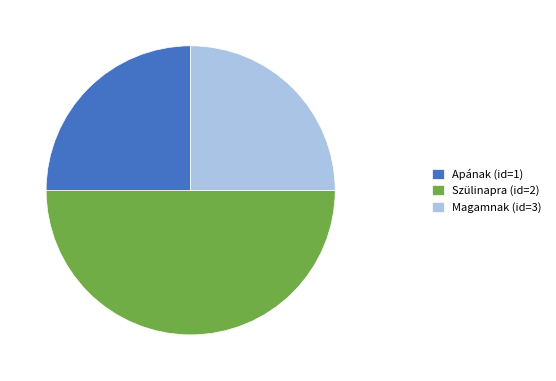

Does Magamnak (id=3) account for over 50% of the chart?

No